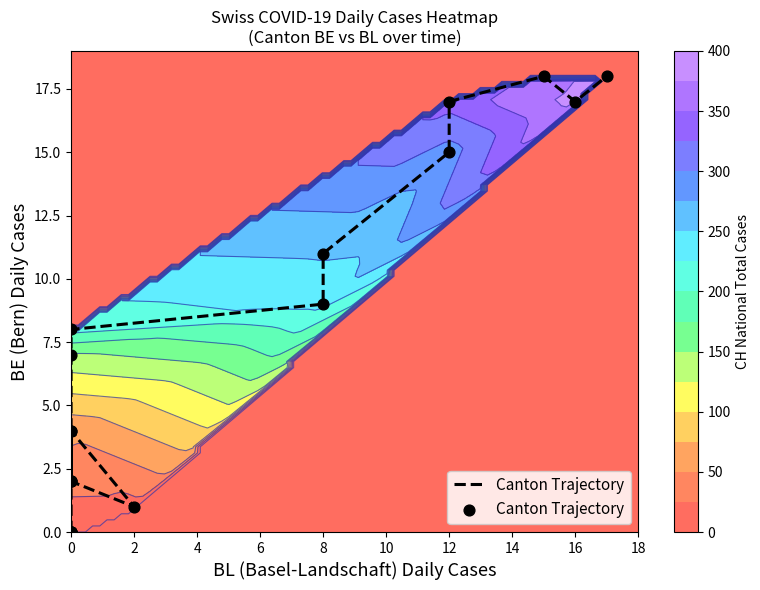

Which has a higher value, 4 or 14?

14